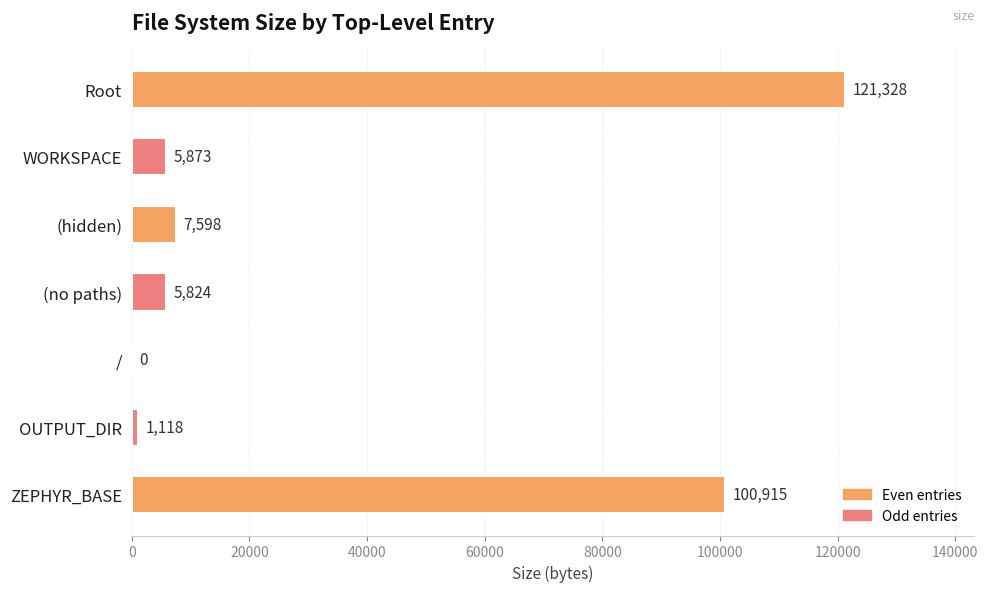

Are the bars grouped side by side (vs. stacked)?

No